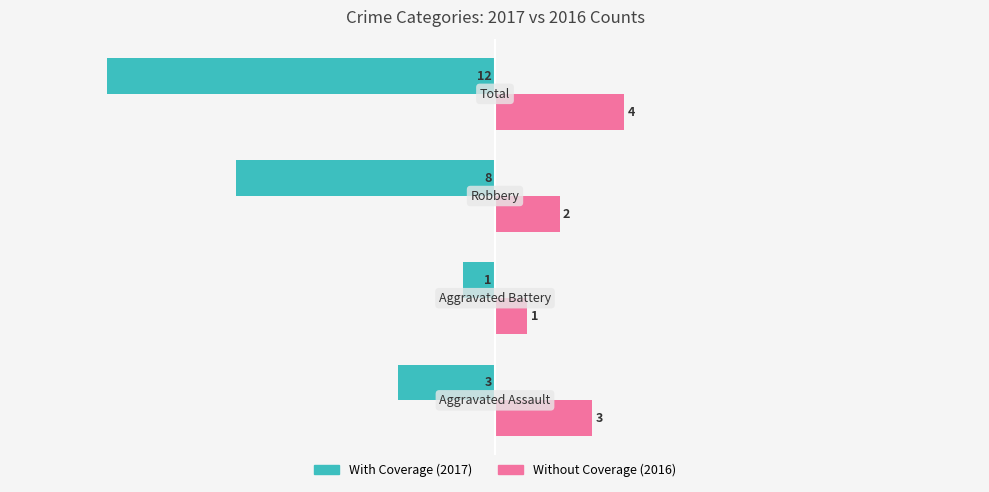

What is the smallest value displayed?

-12